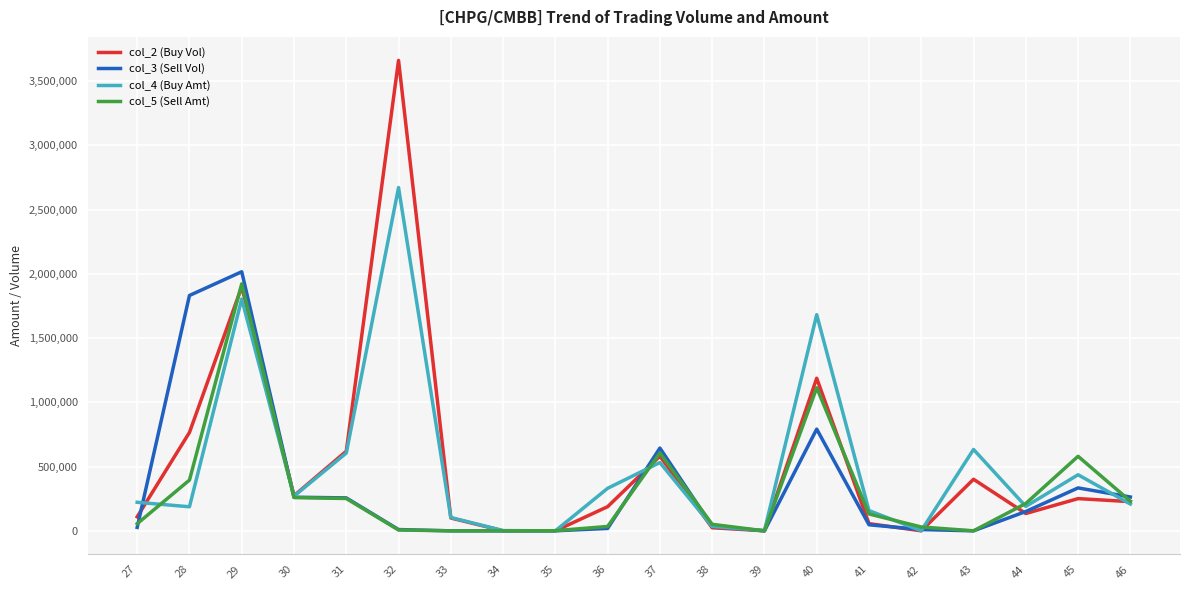

Is the value of col_5 (Sell Amt) at 27 greater than the value of col_2 (Buy Vol) at 45?

No